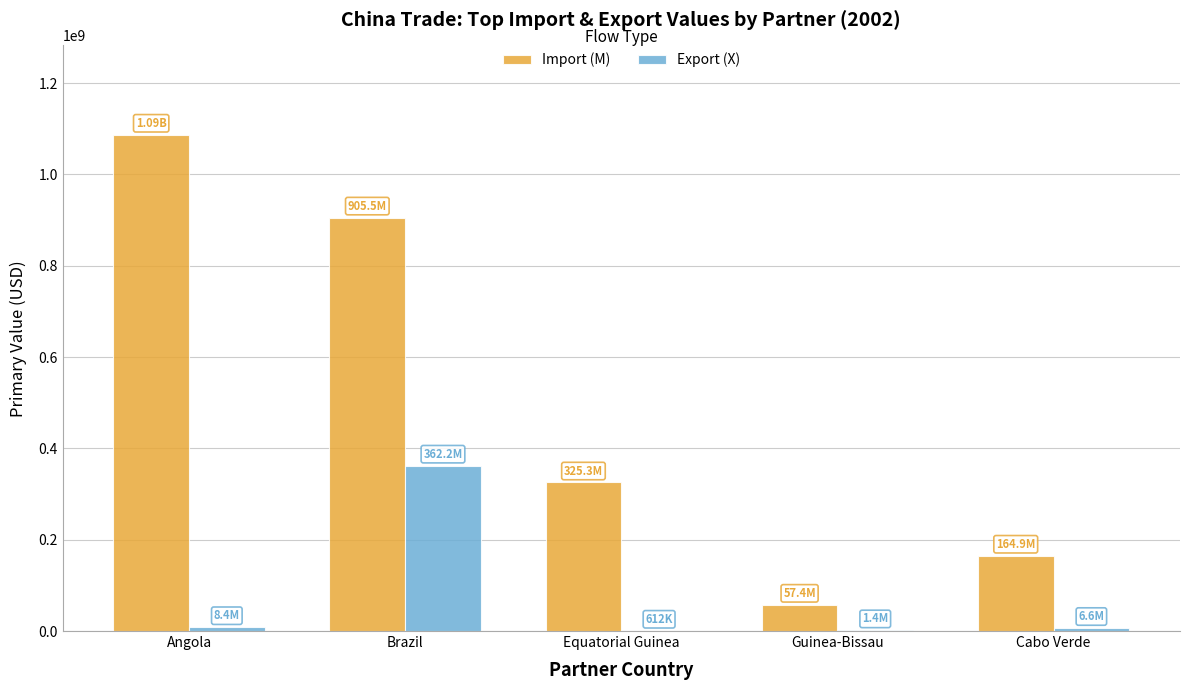

The value of Import (M) at Brazil is 905462279. True or false?

True